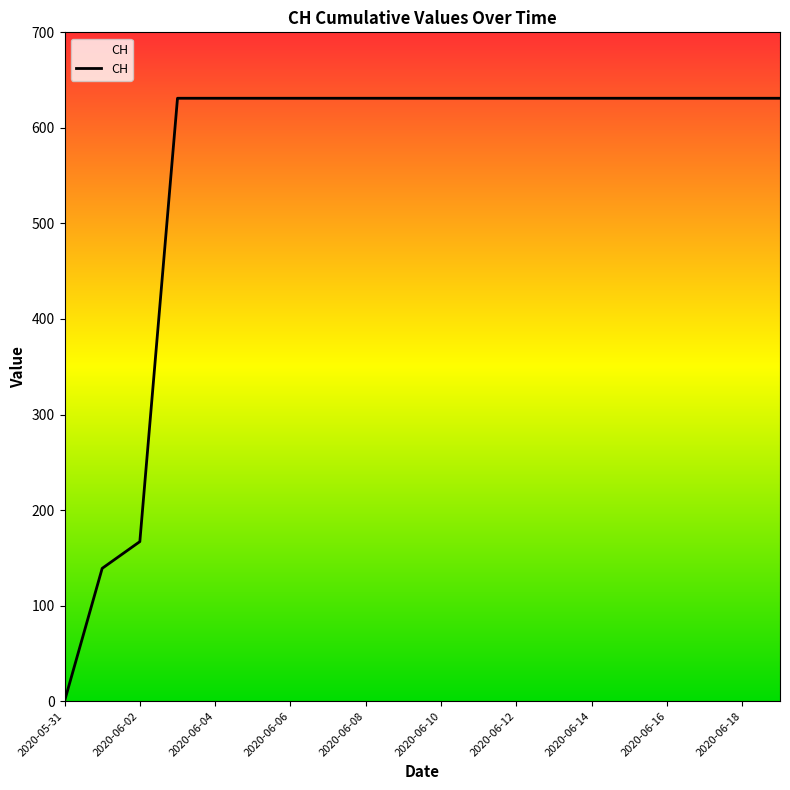

What is the greatest value displayed?

631